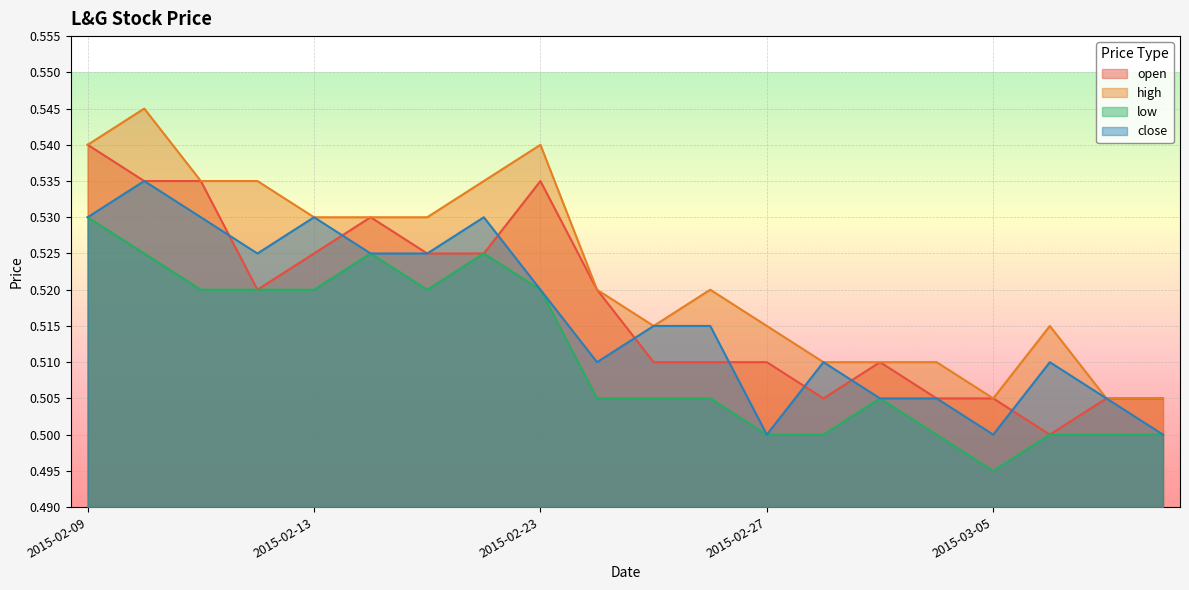

List the series in order of their peak value, lowest first.

low, close, open, high